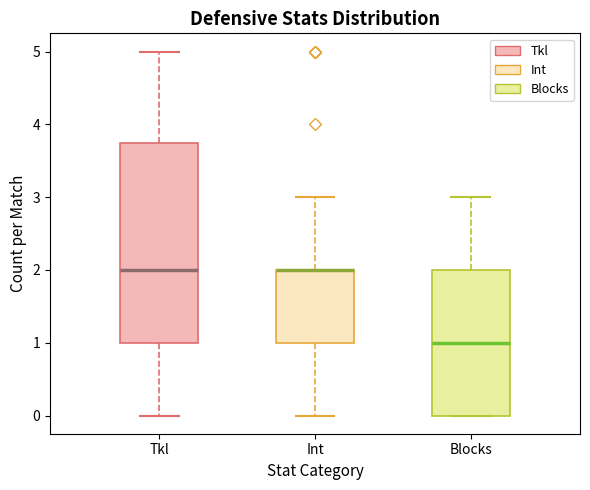

Reading left to right, transcribe this box plot: for each box, give where its median line is, the range the box spans, and where its two whiskers end, as read against the y-axis. The values are not printed on the chart, so give them approximately, as read against the axis.

Tkl: median 2.0, box 1.0 to 3.8, whiskers 0.0 to 5.0
Int: median 2.0 (drawn on the box's upper edge), box 1.0 to 2.0, whiskers 0.0 to 3.0
Blocks: median 1.0, box 0.0 to 2.0, whiskers 0.0 to 3.0